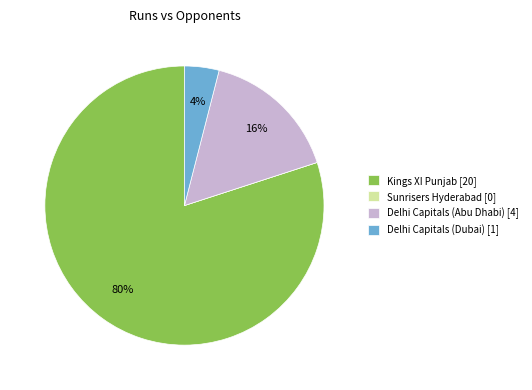

What is the ratio of the value at Delhi Capitals (Abu Dhabi) [4] to the value at Delhi Capitals (Dubai) [1]?

4.0